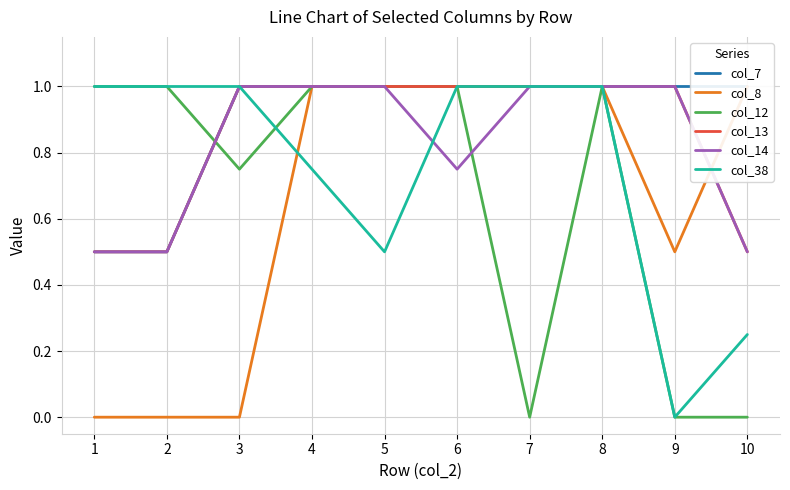

What is the difference between the second highest and minimum values in the col_14 series?

0.5